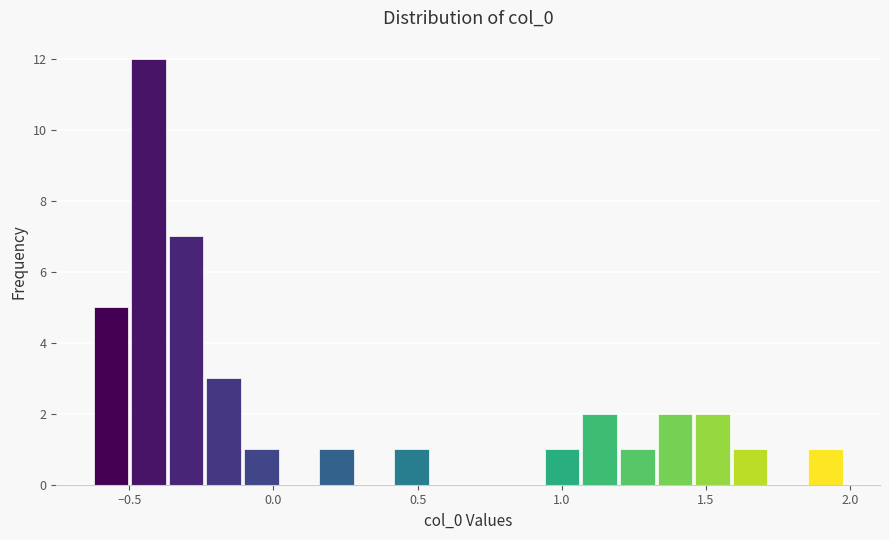

Around what value on the x-axis is the tallest bar? Give the approximate position of its centre, as read against the axis.

-0.45